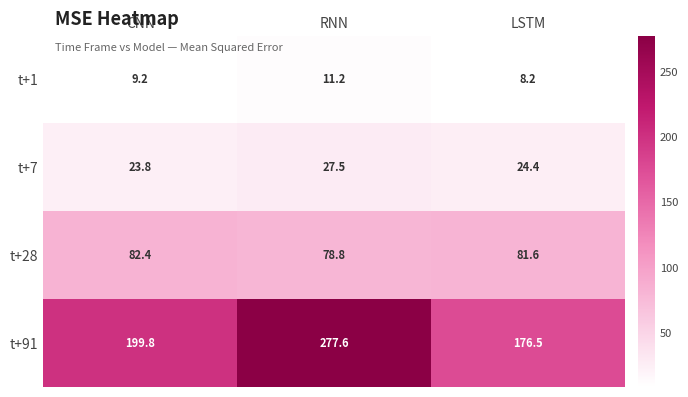

The value of t+7 at RNN is 27.5. True or false?

True